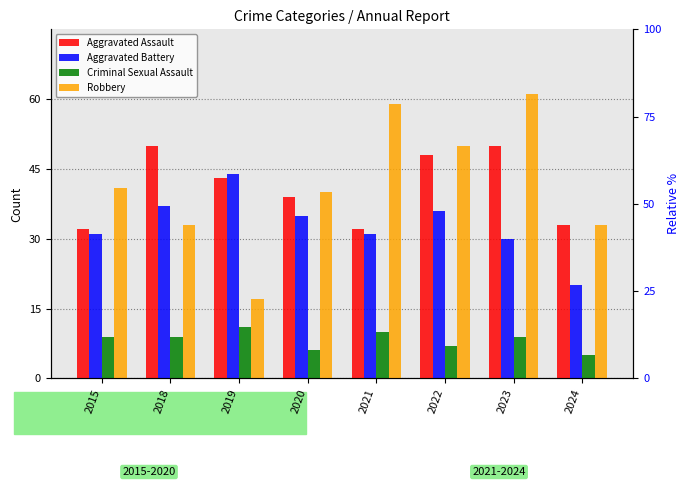

Where is Aggravated Battery nearest to the value 32?

2015